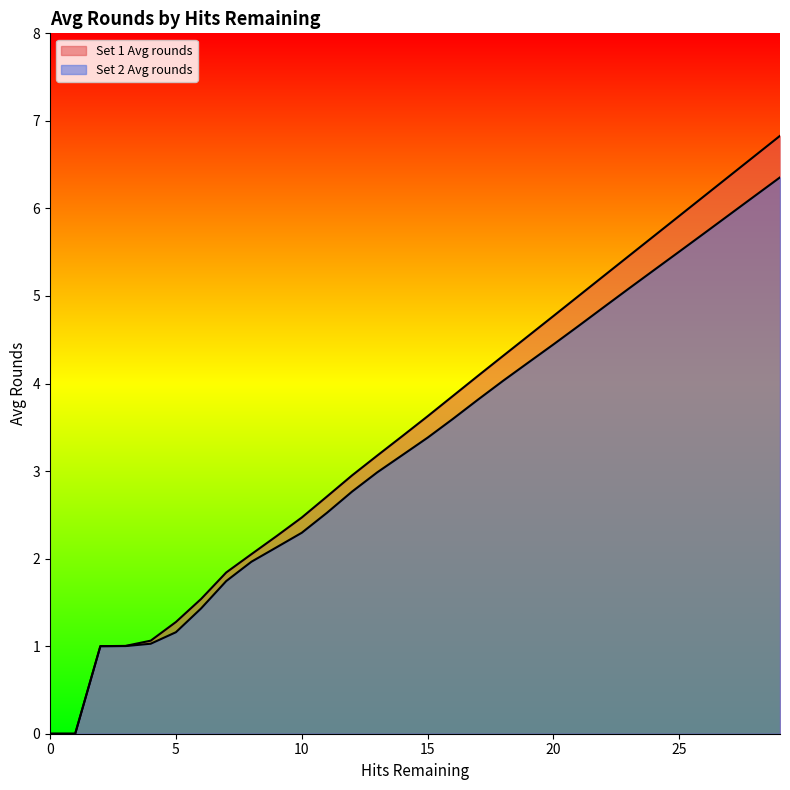

Does the chart have visible grid lines?

No